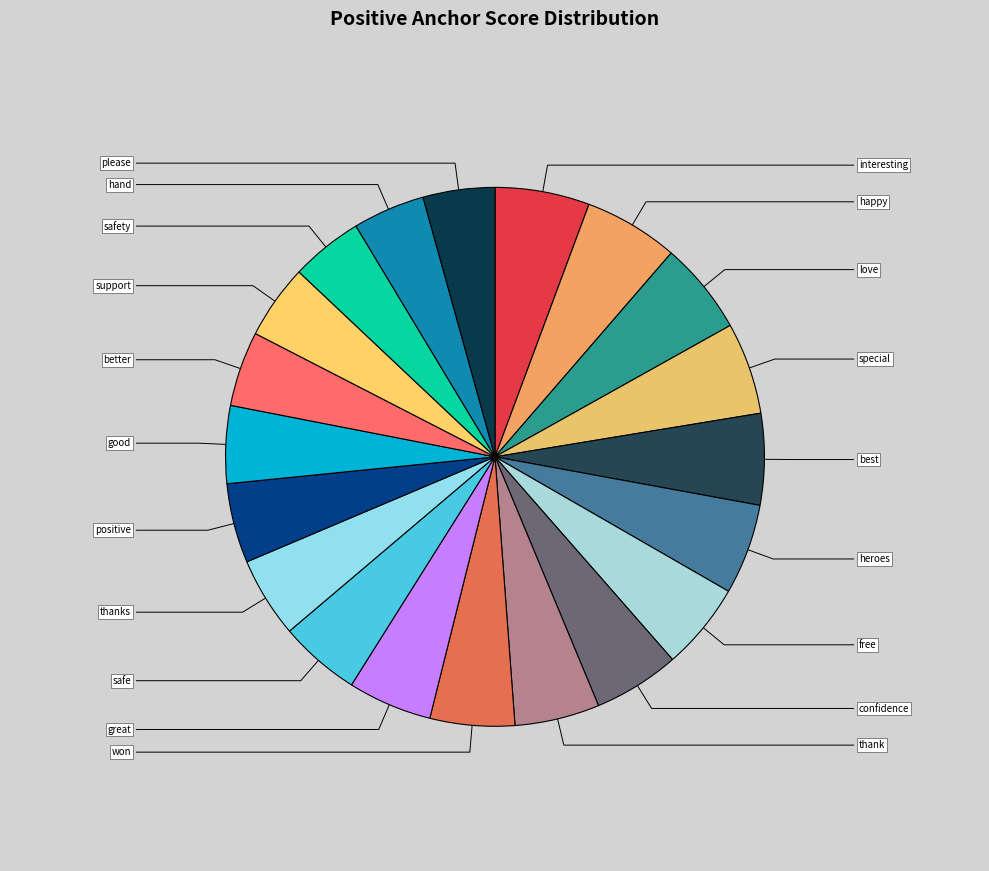

What is the smallest slice in the pie chart?

please